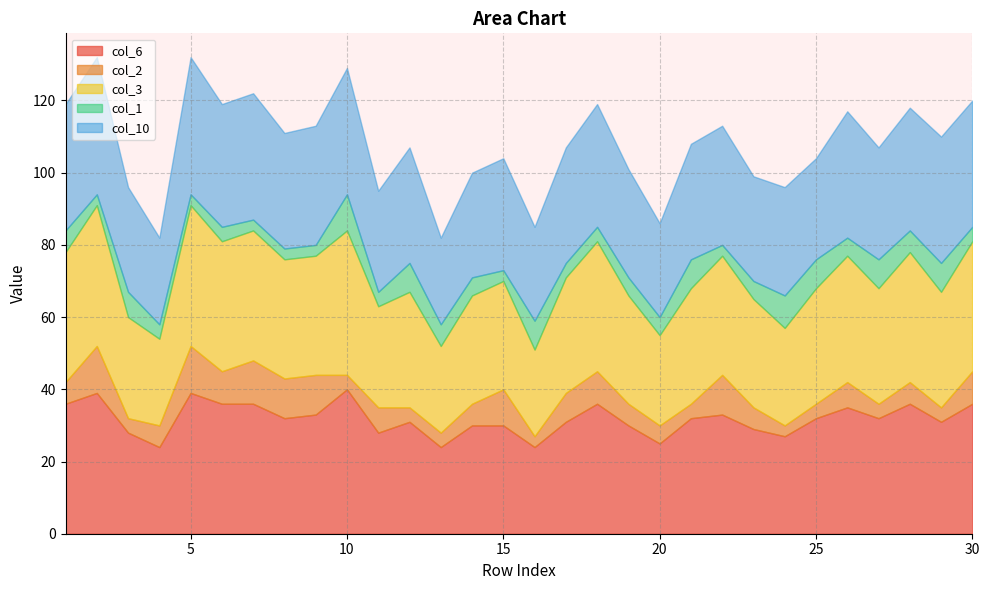

Rank the series at 12 from lowest to highest value.

col_2, col_1, col_6, col_3, col_10